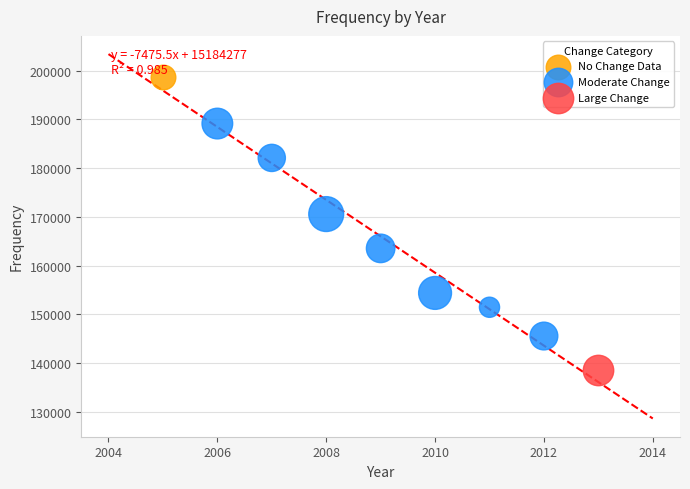

What are all the series names shown in the legend?

No Change Data, Moderate Change, Large Change